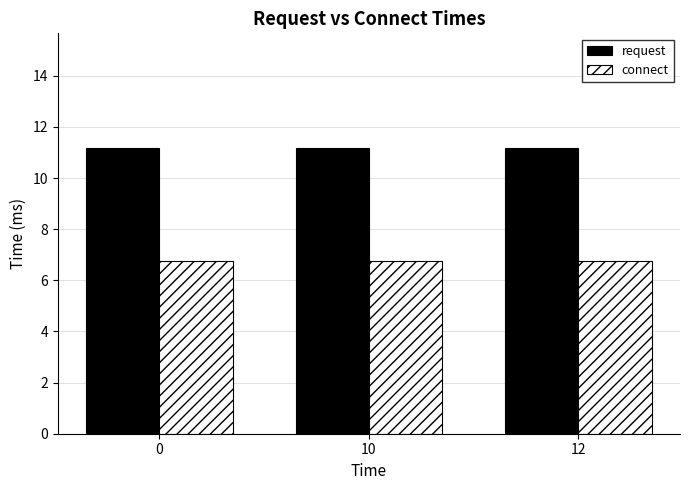

Reading left to right, extract all data points from this chart.

request: 11.2	11.2	11.2
connect: 6.8	6.8	6.8